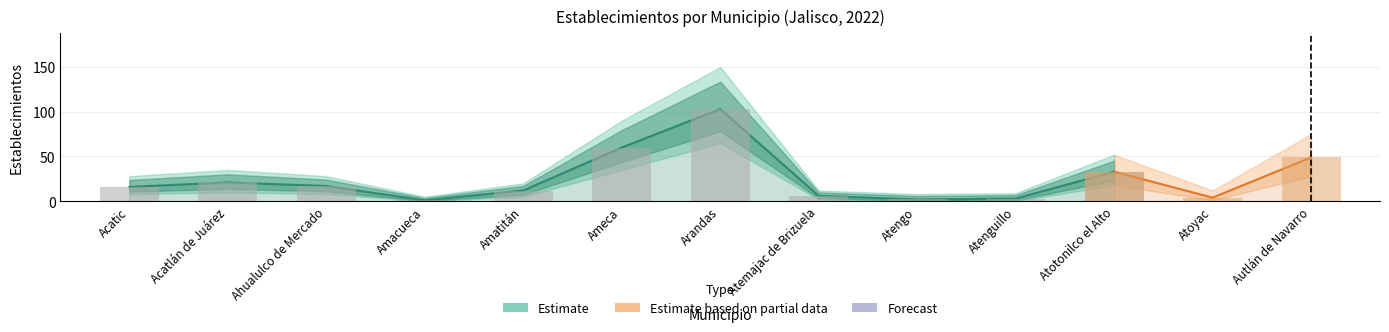

Between Acatlán de Juárez and Autlán de Navarro, which is larger?

Autlán de Navarro